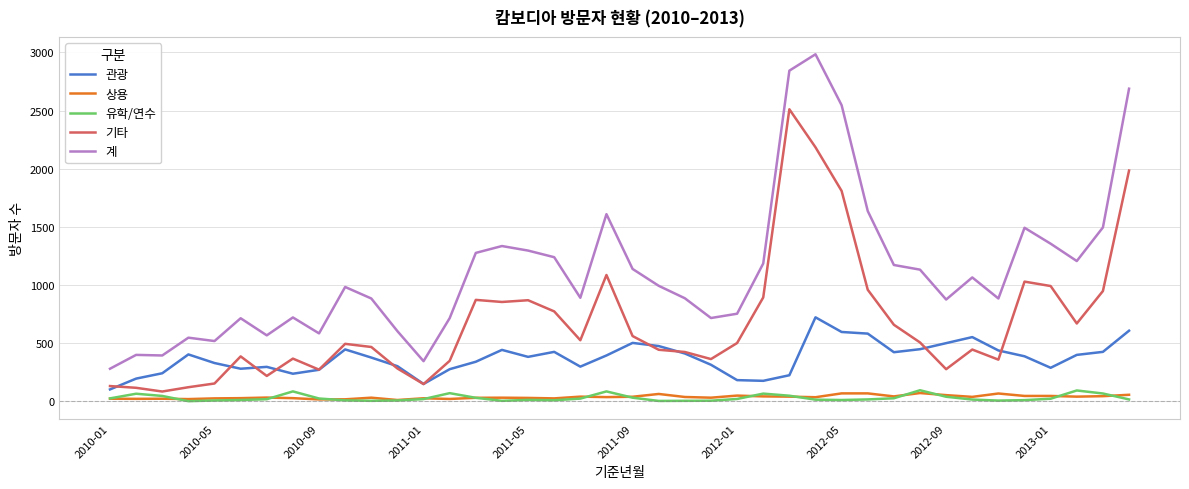

Which series has the largest total across all categories?

계